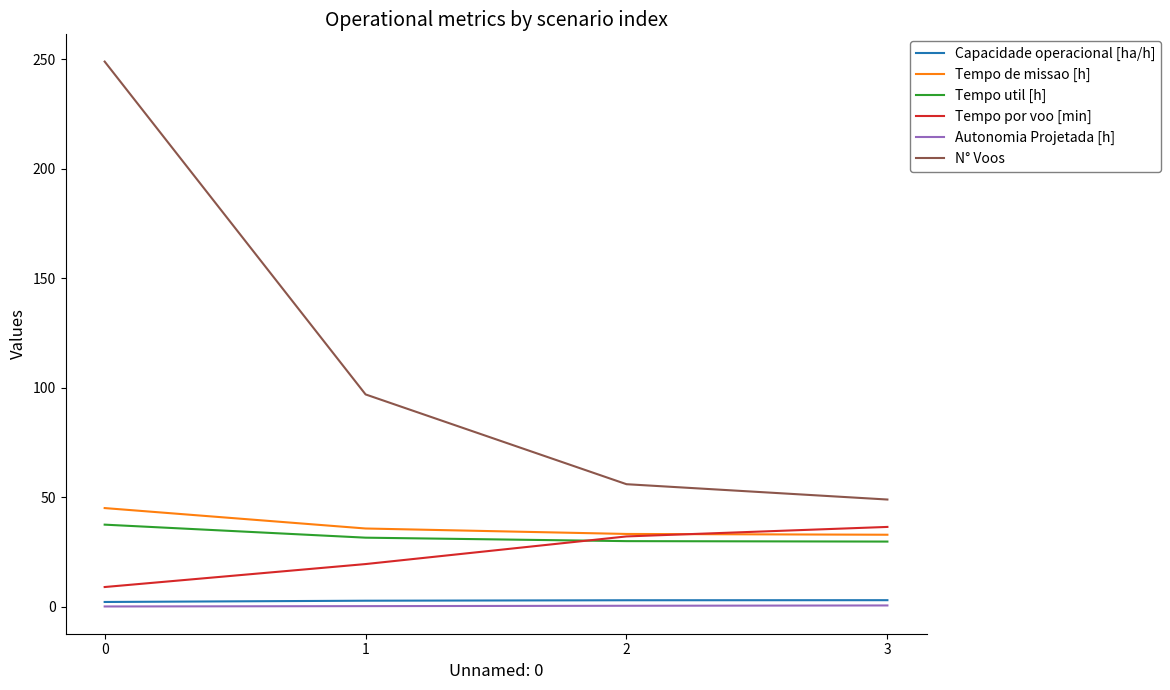

What is the maximum value for Autonomia Projetada [h]?

0.6